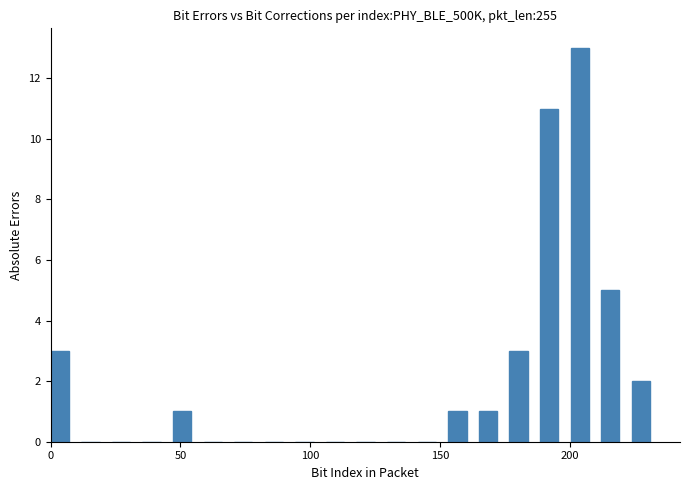

Read against the x-axis, roughly where is the centre of the tallest bar?

205